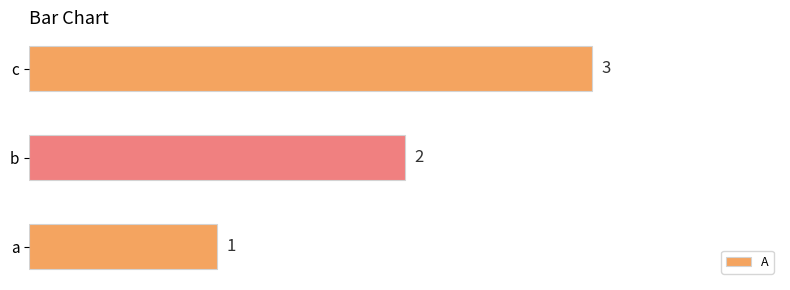

Which label corresponds to the largest value in the chart?

c